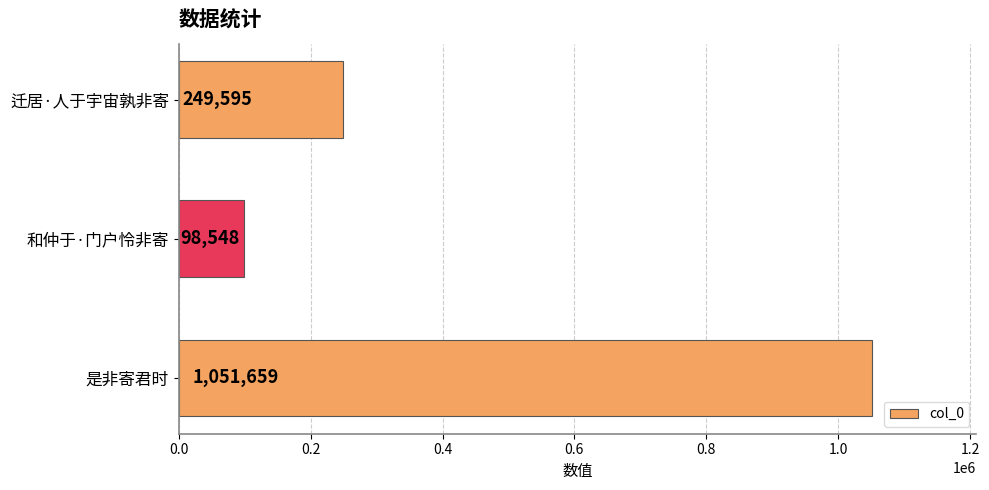

How many values are between 98548 and 1051659?

3